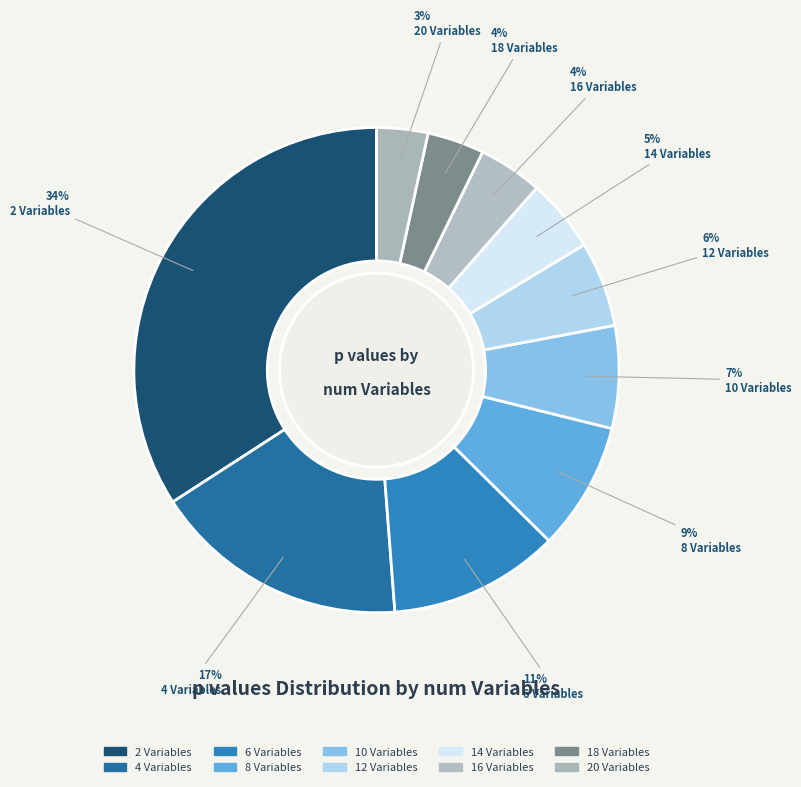

Is there any slice that represents more than half of the pie?

No